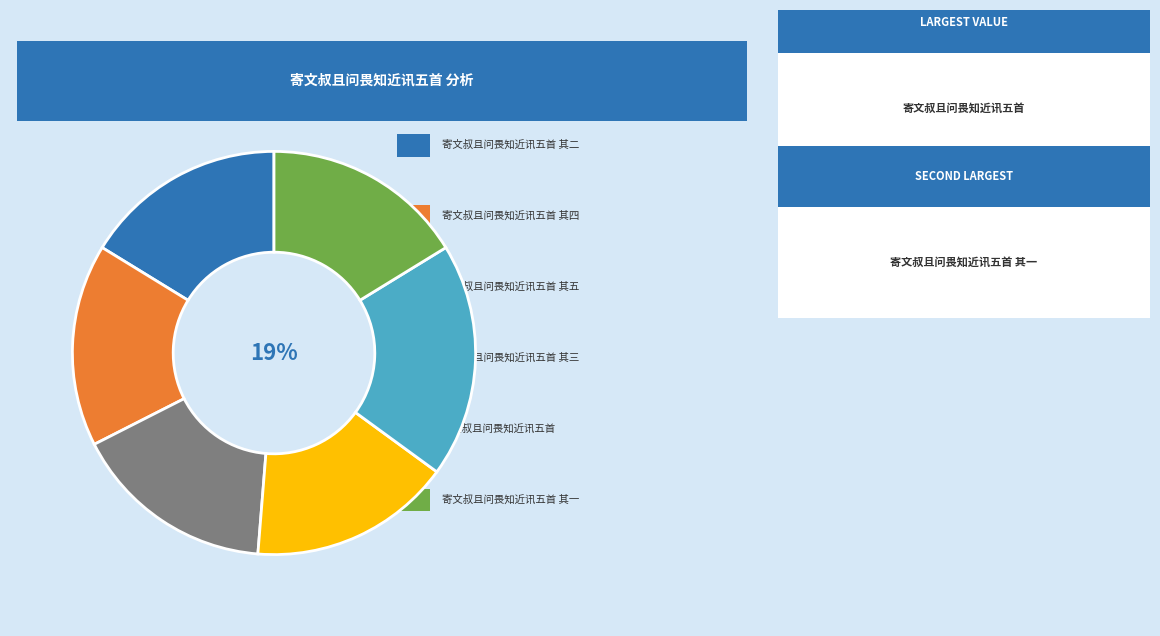

To the nearest percent, what is the difference between the largest and smallest slice percentages?

3%